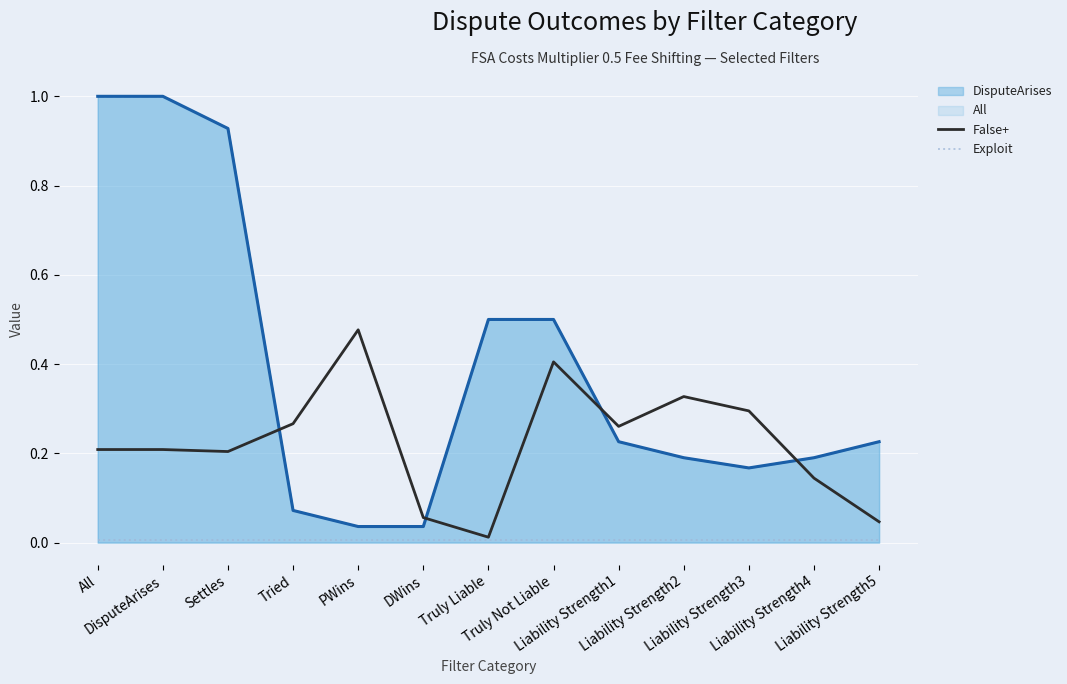

Rank the categories by False+ value from highest to lowest.

PWins, Truly Not Liable, Liability Strength2, Liability Strength3, Tried, Liability Strength1, All, DisputeArises, Settles, Liability Strength4, DWins, Liability Strength5, Truly Liable